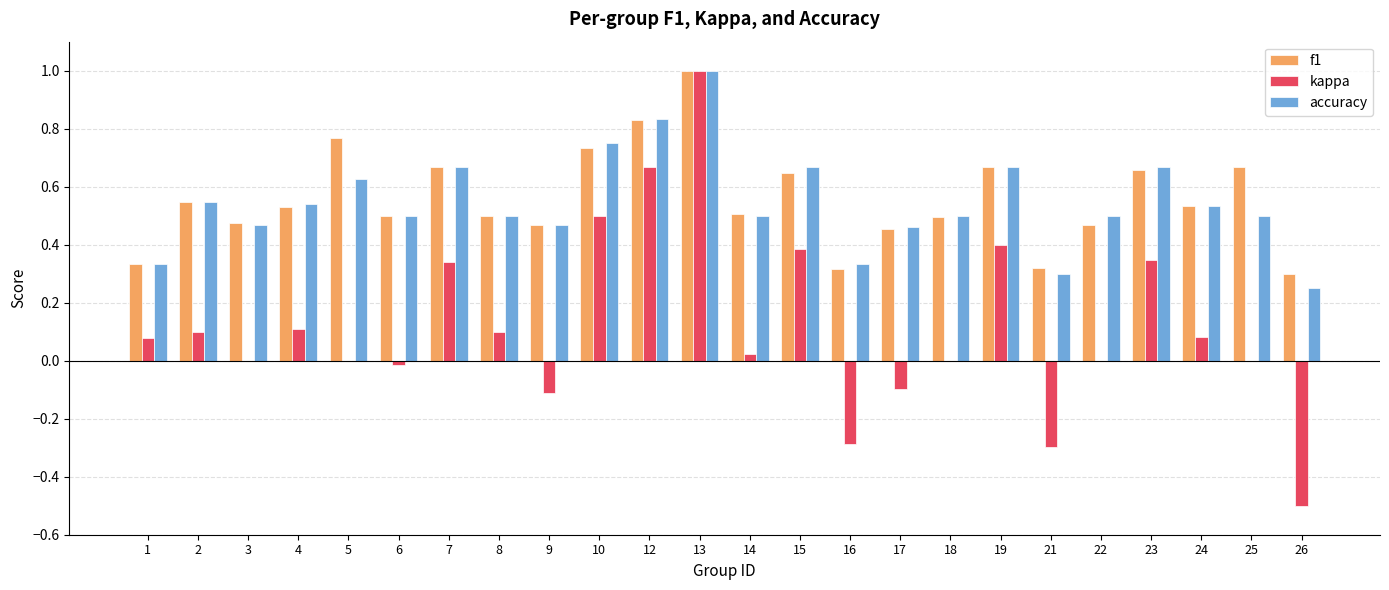

What is the sum of the kappa values at 10 and 9?

0.4